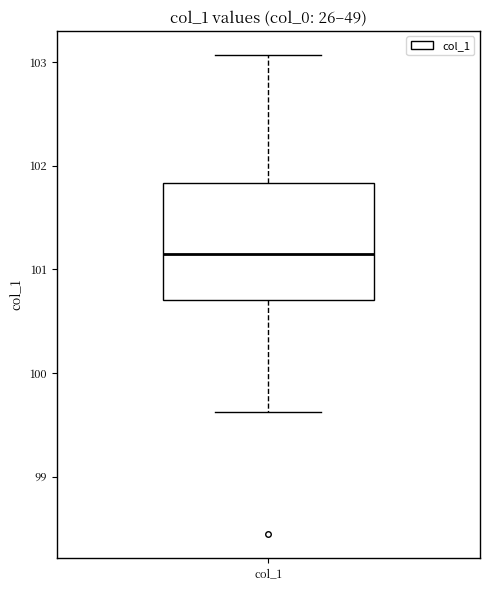

Where is the upper edge of the box for col_1 on the y-axis? The values are not printed on the chart, so give them approximately, as read against the axis.

101.8